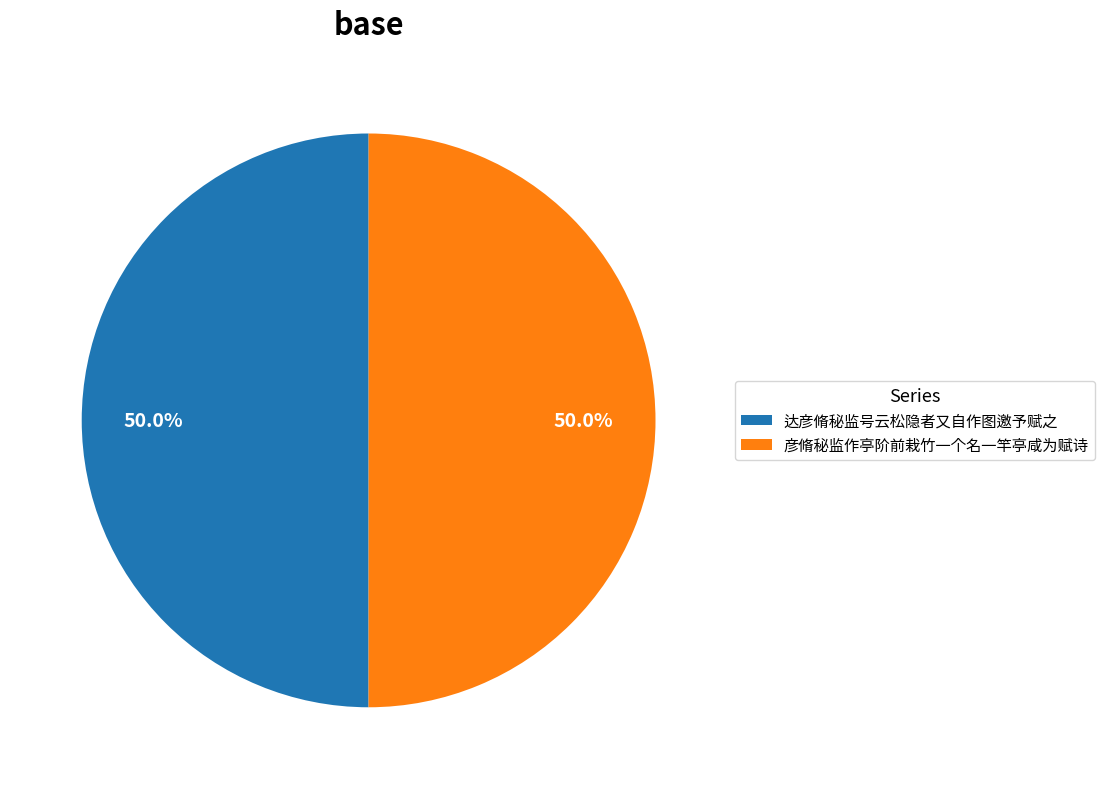

The 达彦脩秘监号云松隐者又自作图邀予赋之 slice represents 65% of the pie. True or false?

False